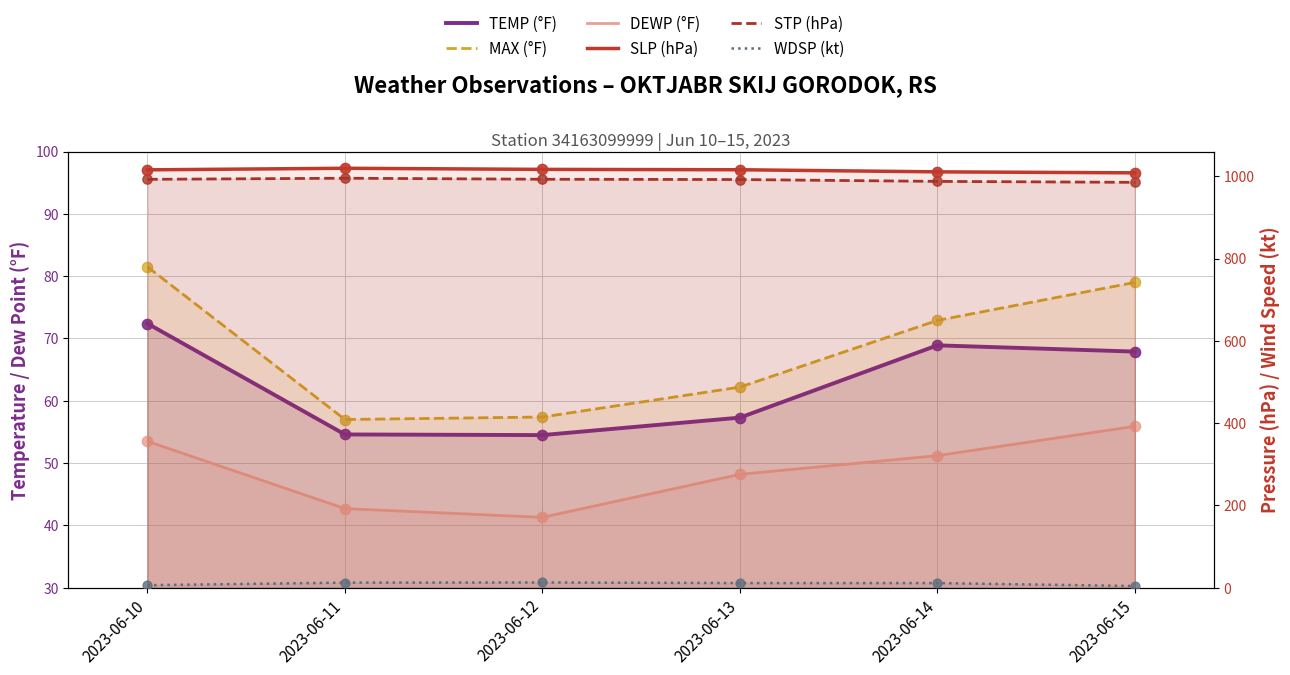

Which series contains the highest Y value?

SLP (hPa)